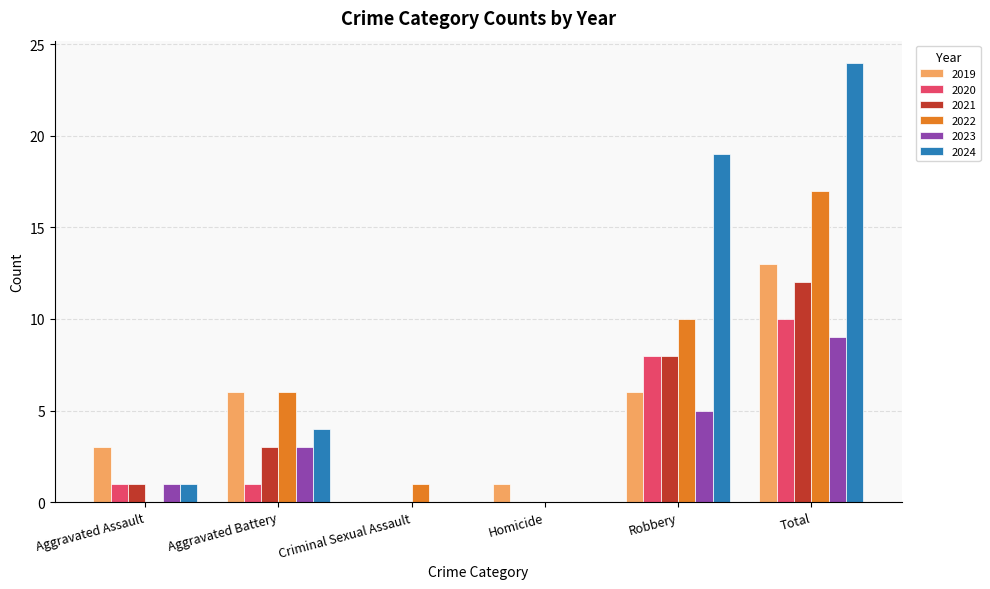

Which series has the largest total across all categories?

2024